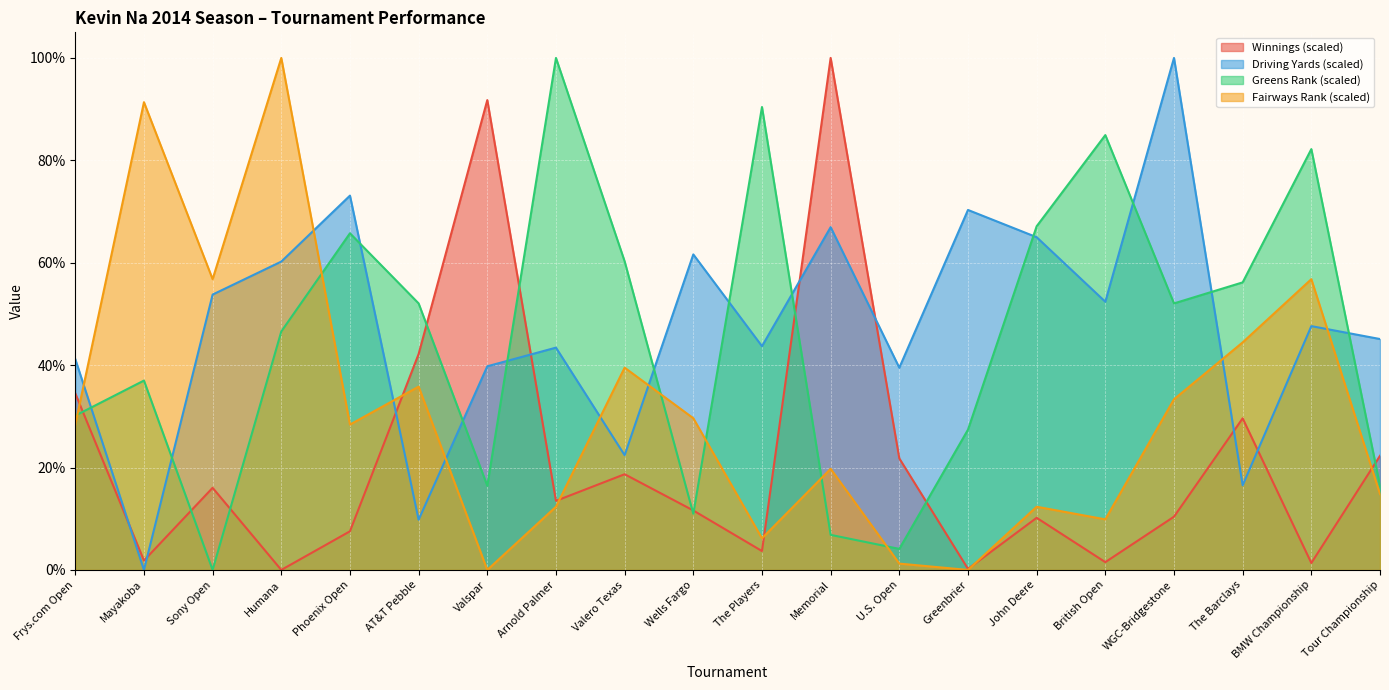

Reading left to right, transcribe all the data shown in this chart.

Average Winnings: Frys.com Open=34.5	Mayakoba=1.8	Sony Open=16.0	Humana=0.0	Phoenix Open=7.5	AT&T Pebble=42.2	Valspar=91.8	Arnold Palmer=13.5	Valero Texas=18.7	Wells Fargo=11.6	The Players=3.7	Memorial=100.0	U.S. Open=21.8	Greenbrier=0.2	John Deere=10.2	British Open=1.5	WGC-Bridgestone=10.4	The Barclays=29.6	BMW Championship=1.4	Tour Championship=22.3
Driving Yards: Frys.com Open=41.2	Mayakoba=0.0	Sony Open=53.8	Humana=60.2	Phoenix Open=73.1	AT&T Pebble=9.8	Valspar=39.8	Arnold Palmer=43.4	Valero Texas=22.4	Wells Fargo=61.6	The Players=43.7	Memorial=66.9	U.S. Open=39.5	Greenbrier=70.3	John Deere=65.0	British Open=52.4	WGC-Bridgestone=100.0	The Barclays=16.5	BMW Championship=47.6	Tour Championship=45.1
Greens Rank: Frys.com Open=30.1	Mayakoba=37.0	Sony Open=0.0	Humana=46.6	Phoenix Open=65.8	AT&T Pebble=52.1	Valspar=16.4	Arnold Palmer=100.0	Valero Texas=60.3	Wells Fargo=11.0	The Players=90.4	Memorial=6.8	U.S. Open=4.1	Greenbrier=27.4	John Deere=67.1	British Open=84.9	WGC-Bridgestone=52.1	The Barclays=56.2	BMW Championship=82.2	Tour Championship=16.4
Fairways Rank: Frys.com Open=28.4	Mayakoba=91.4	Sony Open=56.8	Humana=100.0	Phoenix Open=28.4	AT&T Pebble=35.8	Valspar=0.0	Arnold Palmer=12.3	Valero Texas=39.5	Wells Fargo=29.6	The Players=6.2	Memorial=19.8	U.S. Open=1.2	Greenbrier=0.0	John Deere=12.3	British Open=9.9	WGC-Bridgestone=33.3	The Barclays=44.4	BMW Championship=56.8	Tour Championship=14.8